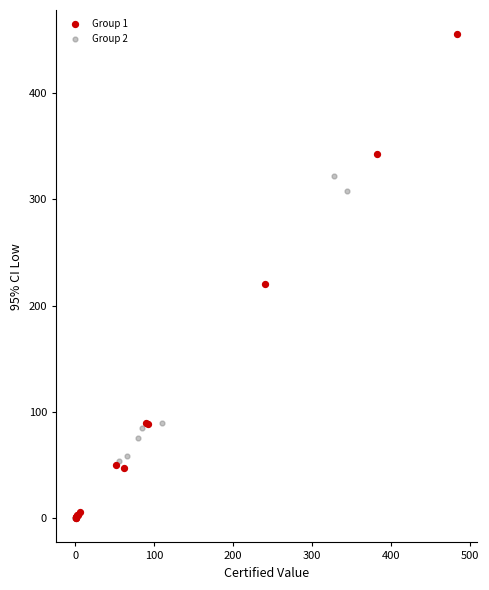

Which series has the widest spread of Y values?

Group 1